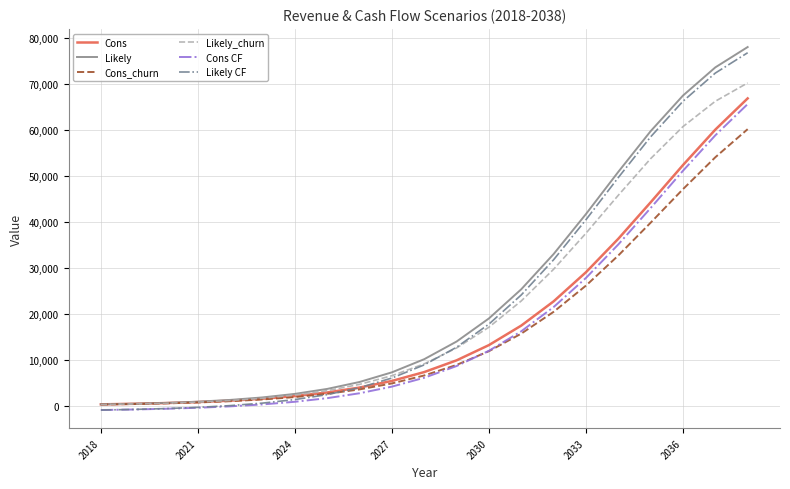

What is the greatest value displayed?

77968.8